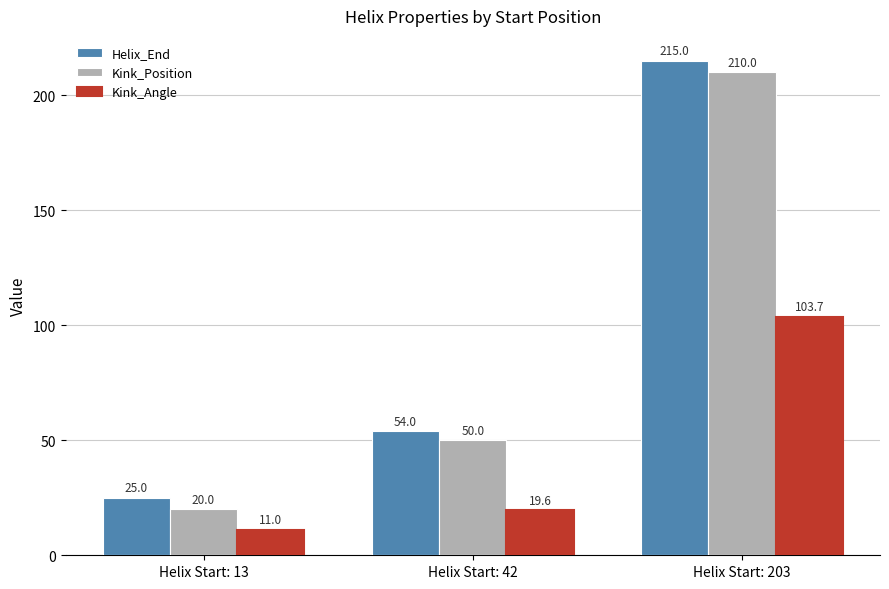

The value of Kink_Position at Helix Start: 203 is 365.0. True or false?

False